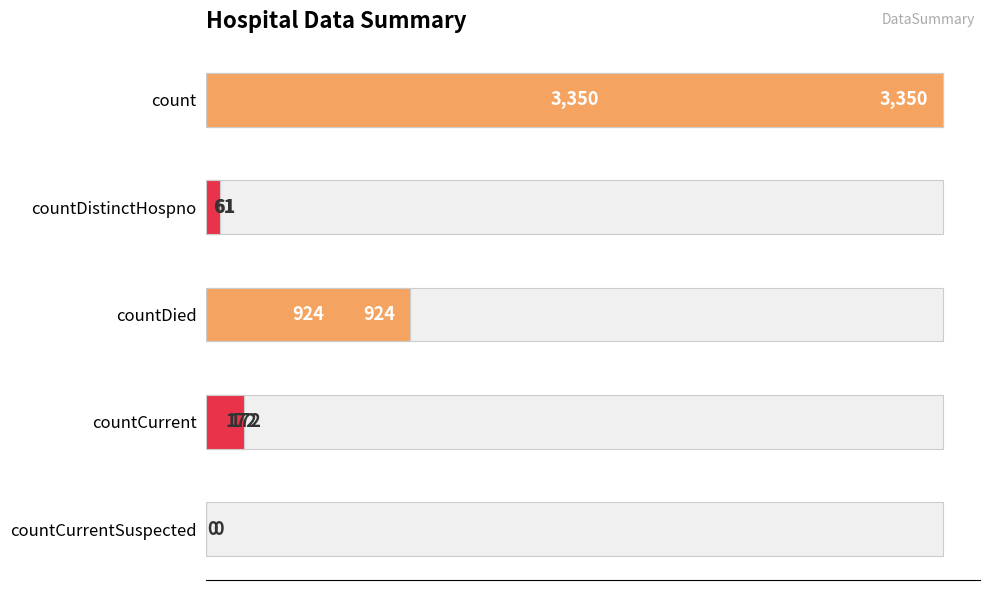

What is the difference between the maximum and minimum values?

3350